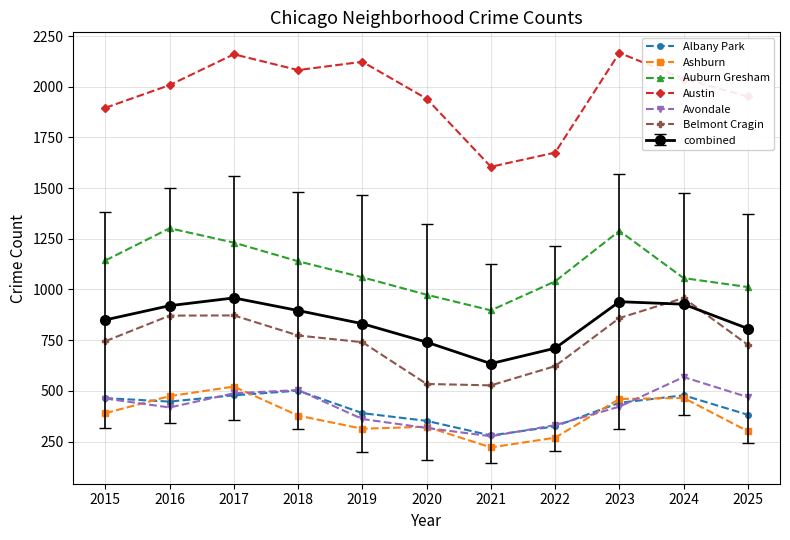

Which series changed the most between 2016 and 2020?

Belmont Cragin